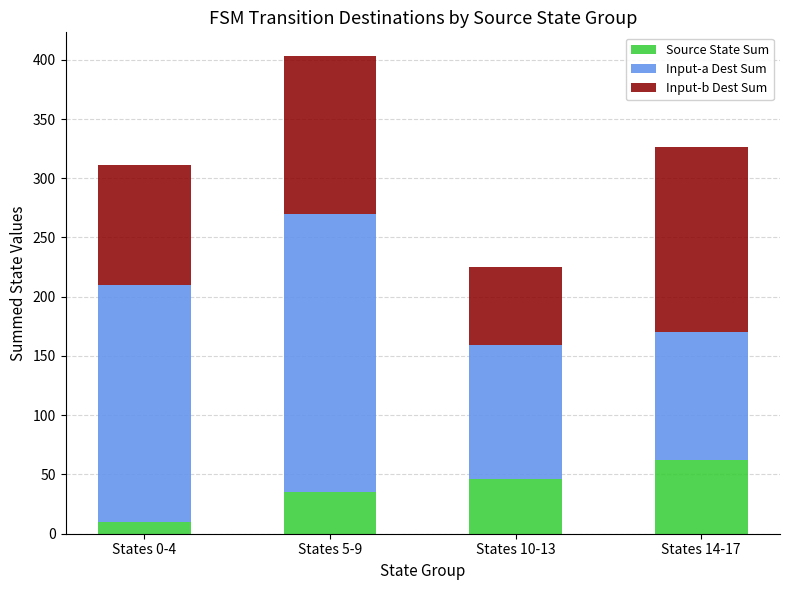

What is the average value of the Source State Sum series?

38